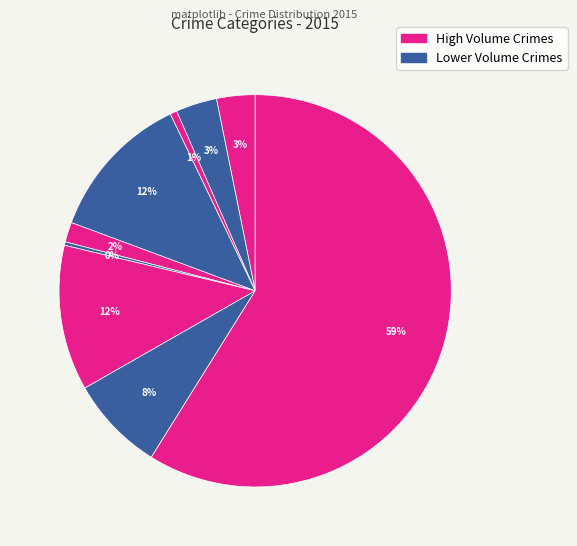

How many segments does this pie chart have?

9